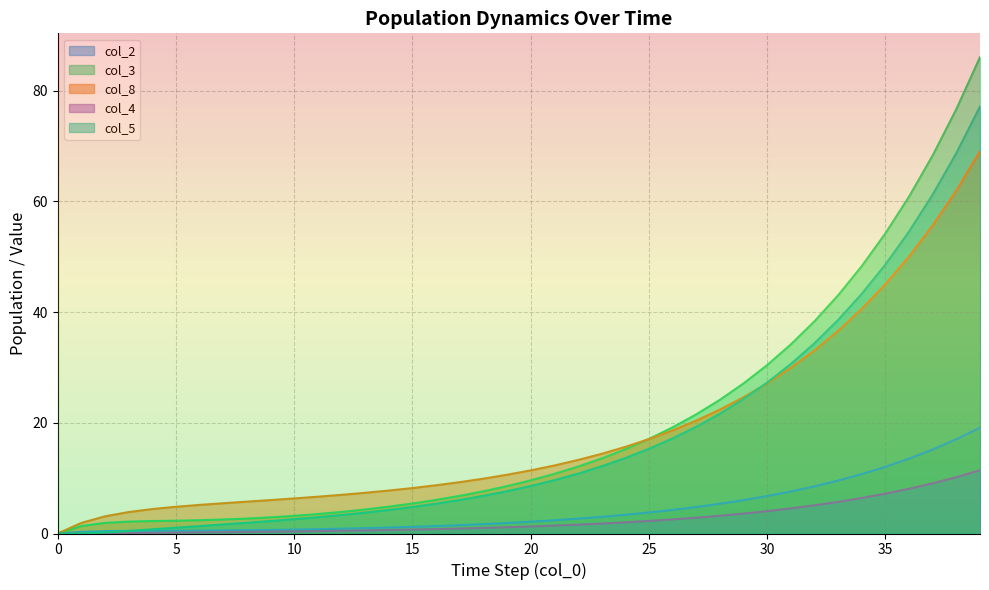

What is the difference between the col_1 values at 33 and 14?

34.3